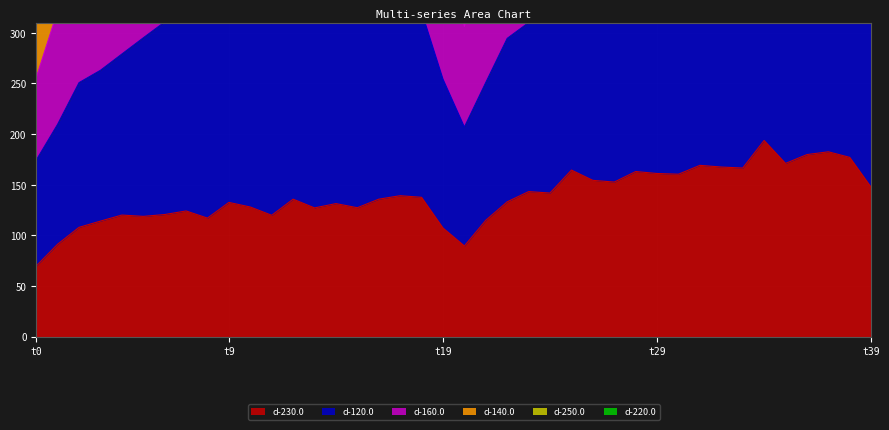

Reading right to left, transcribe all the data shown in this chart.

d-230.0: 147.4	177.0	182.5	179.8	171.0	193.7	166.5	167.4	169.1	160.4	161.1	163.0	152.6	154.3	164.4	141.8	143.2	133.1	114.9	89.5	107.3	137.5	139.1	135.7	127.3	131.3	127.1	135.7	119.8	128.0	132.5	117.0	124.1	120.5	118.7	120.0	114.0	107.9	91.2	69.7
d-120.0: 334.5	409.1	430.9	423.3	426.4	437.4	423.6	406.3	401.8	409.5	393.1	402.3	378.8	380.6	368.2	341.7	310.1	294.5	251.0	207.0	254.2	320.9	330.0	331.7	343.1	325.9	331.3	330.0	309.1	356.2	326.1	320.8	321.4	310.7	295.0	279.0	263.0	250.8	209.7	174.2
d-160.0: 503.7	616.5	661.6	643.4	628.6	642.3	635.5	607.1	602.7	608.7	583.8	599.8	577.5	580.7	551.0	519.2	469.4	439.1	382.9	306.3	382.2	480.6	486.0	516.1	499.4	518.7	497.9	486.2	483.6	512.9	486.9	476.2	483.0	464.4	447.4	416.8	403.2	376.4	321.6	255.8
d-140.0: 679.0	855.0	894.8	864.9	857.3	860.8	861.8	823.8	822.6	846.1	794.0	813.8	781.9	790.0	750.2	691.8	636.0	595.8	516.4	415.9	522.1	653.2	664.0	699.4	679.3	689.1	676.0	661.3	663.3	687.9	663.4	645.6	667.1	641.0	607.8	566.6	553.6	499.0	433.1	342.5